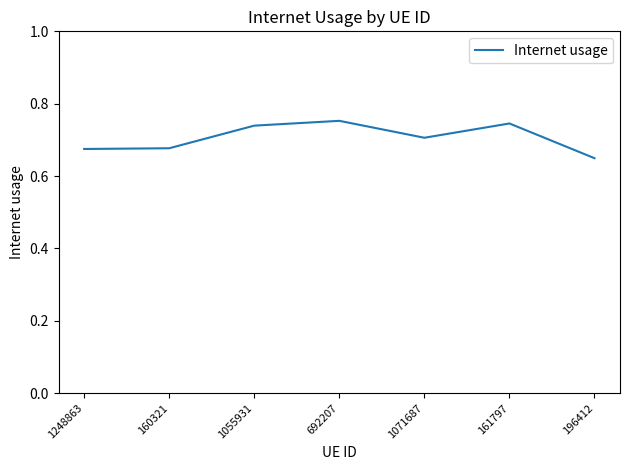

What is the difference between the second highest and minimum values?

0.1